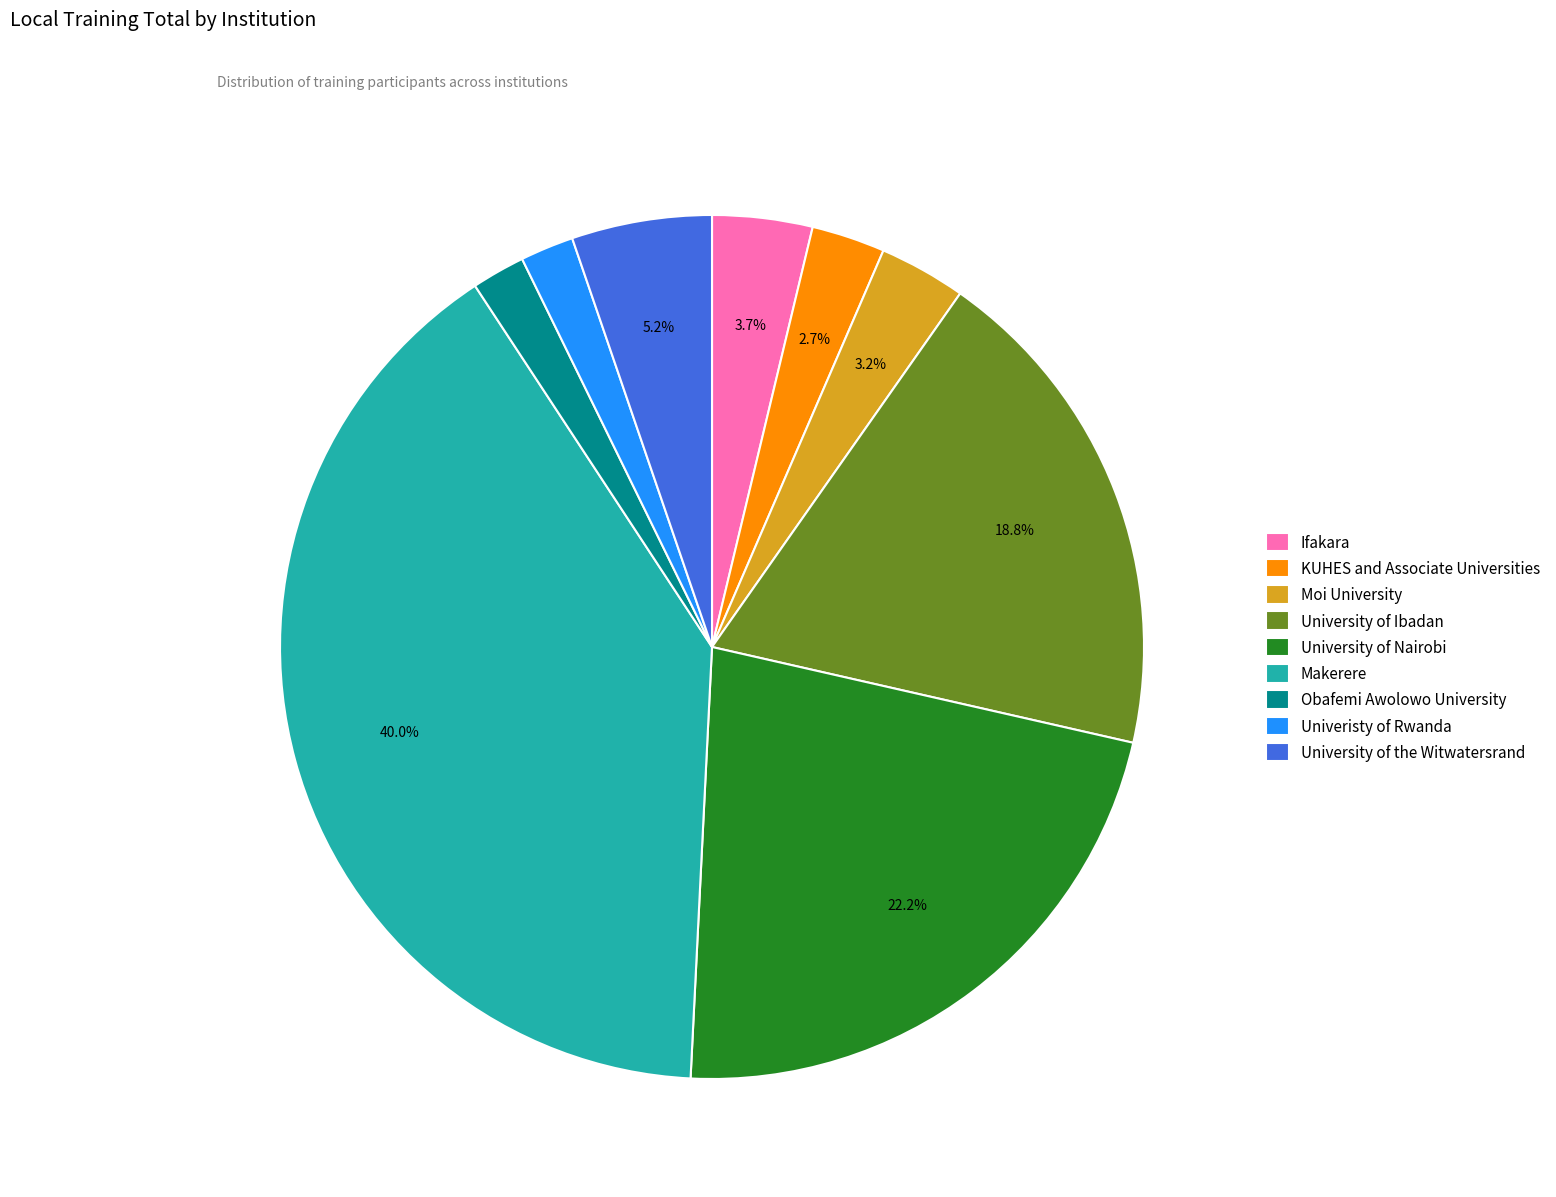

How many slices are in this pie chart?

9